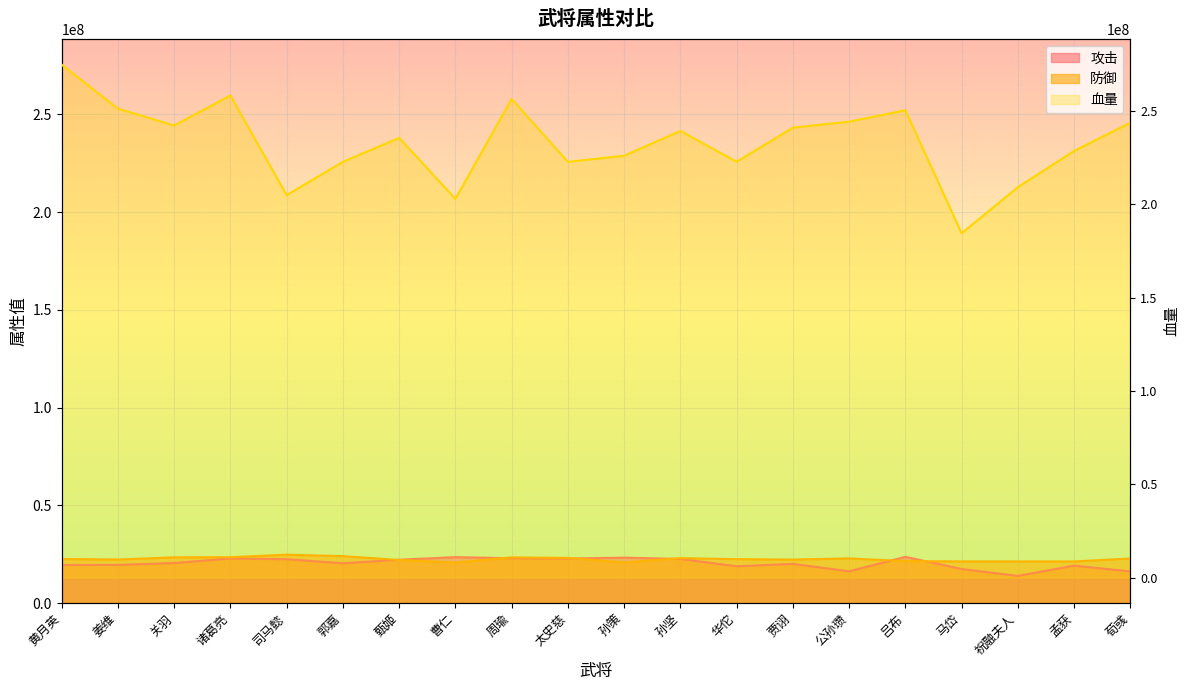

What is the sum of all 防御 values?

450194172